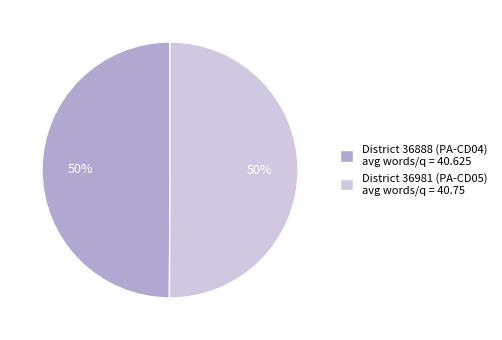

To the nearest percent, what portion does District 36888 (PA-CD04) avg words/q = 40.625 represent?

50%